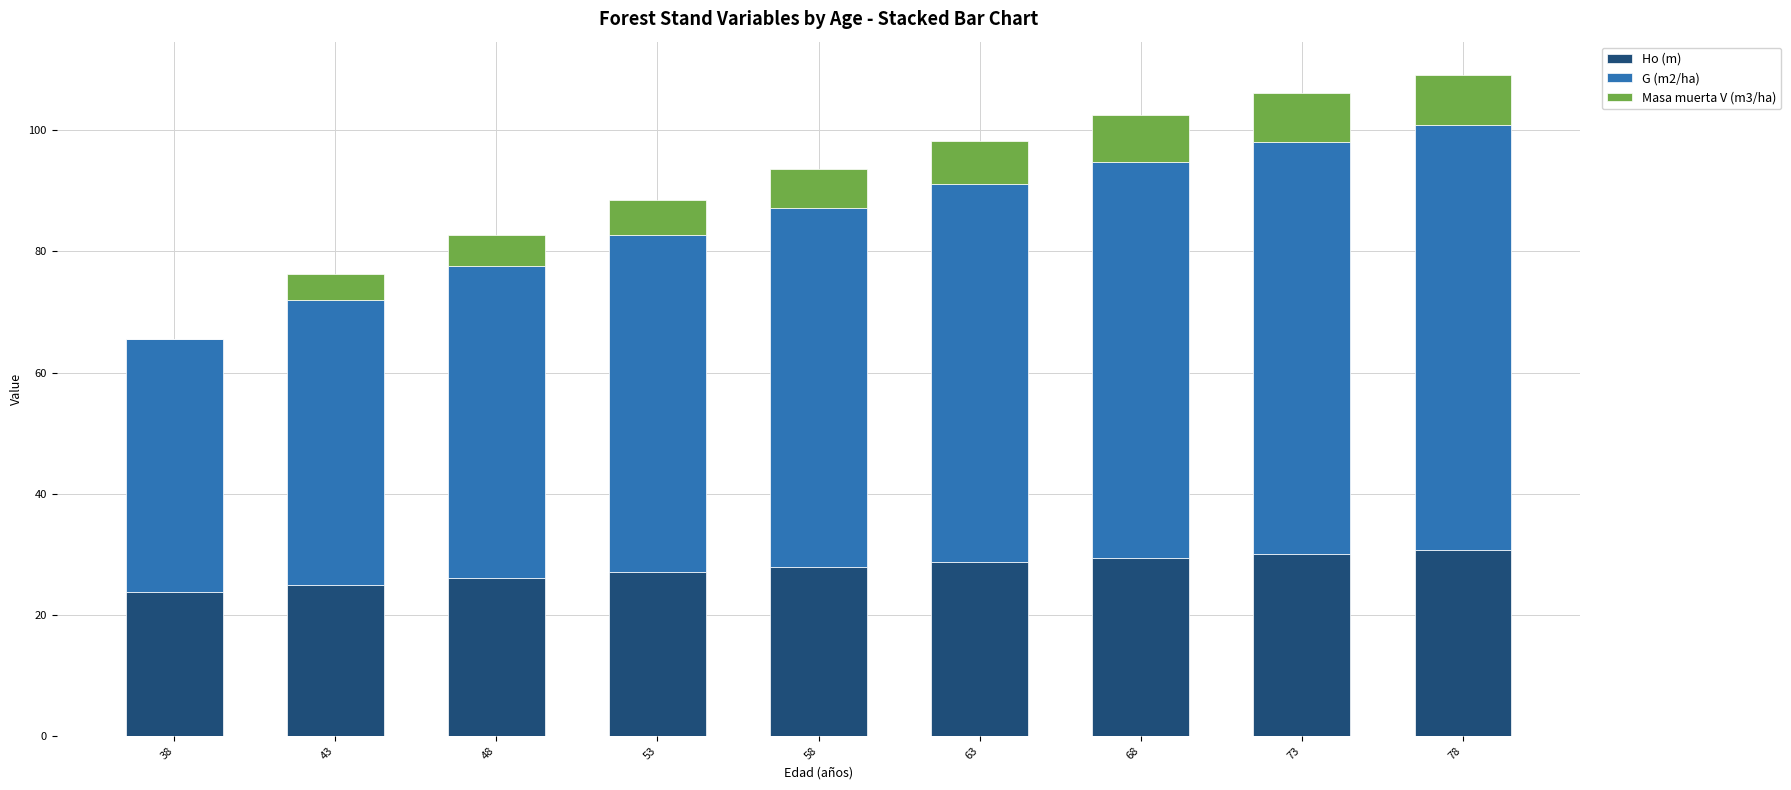

What is the total value across all series at 38?

65.5